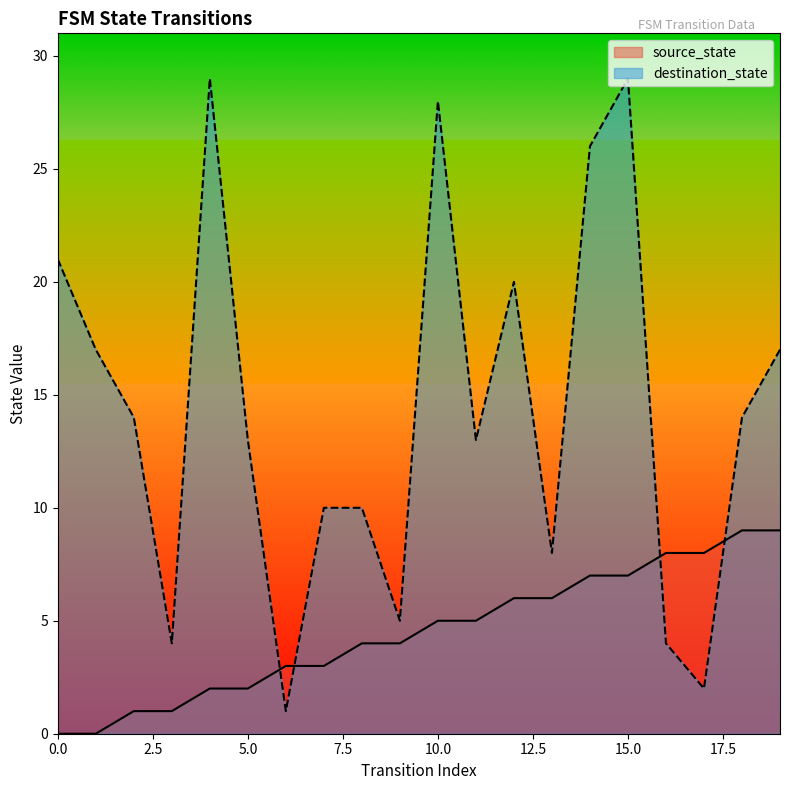

Reading left to right, list all the values displayed in this chart.

source_state: 0=0	1=0	2=1	3=1	4=2	5=2	6=3	7=3	8=4	9=4	10=5	11=5	12=6	13=6	14=7	15=7	16=8	17=8	18=9	19=9
destination_state: 0=21	1=17	2=14	3=4	4=29	5=13	6=1	7=10	8=10	9=5	10=28	11=13	12=20	13=8	14=26	15=29	16=4	17=2	18=14	19=17